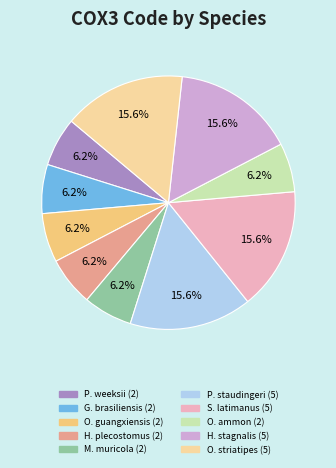

Is there a majority slice in this chart?

No